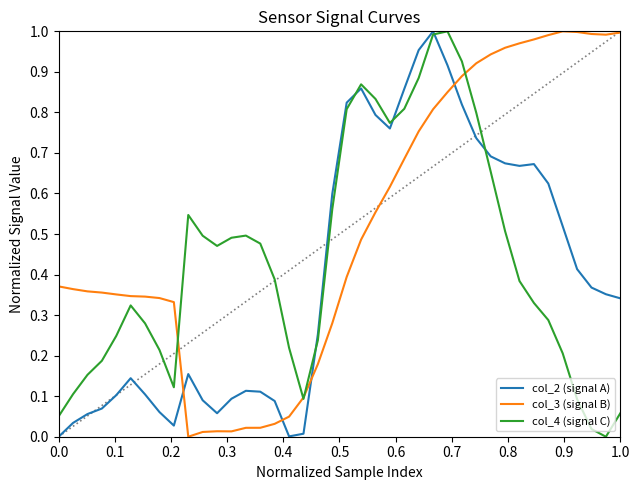

List the series in order of their overall mean, highest first.

col_3 (signal B), col_4 (signal C), col_2 (signal A)